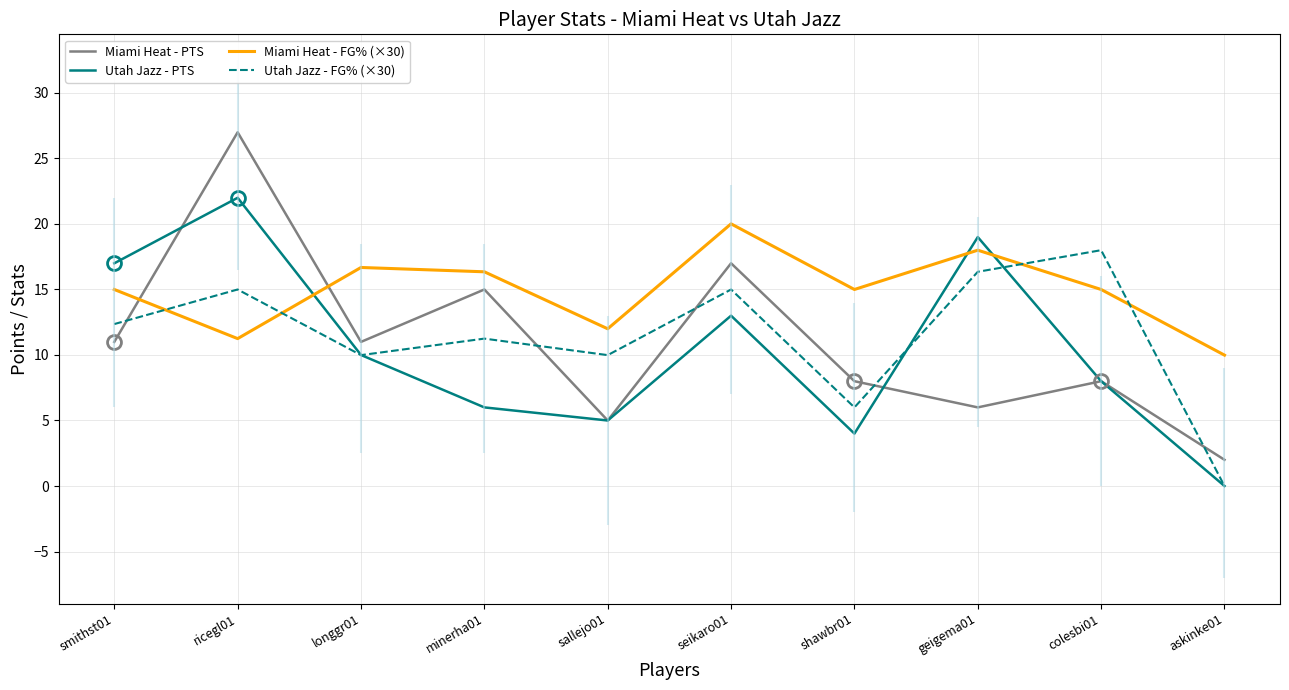

What is the sum of all Utah Jazz - FG% (×30) values?

113.9